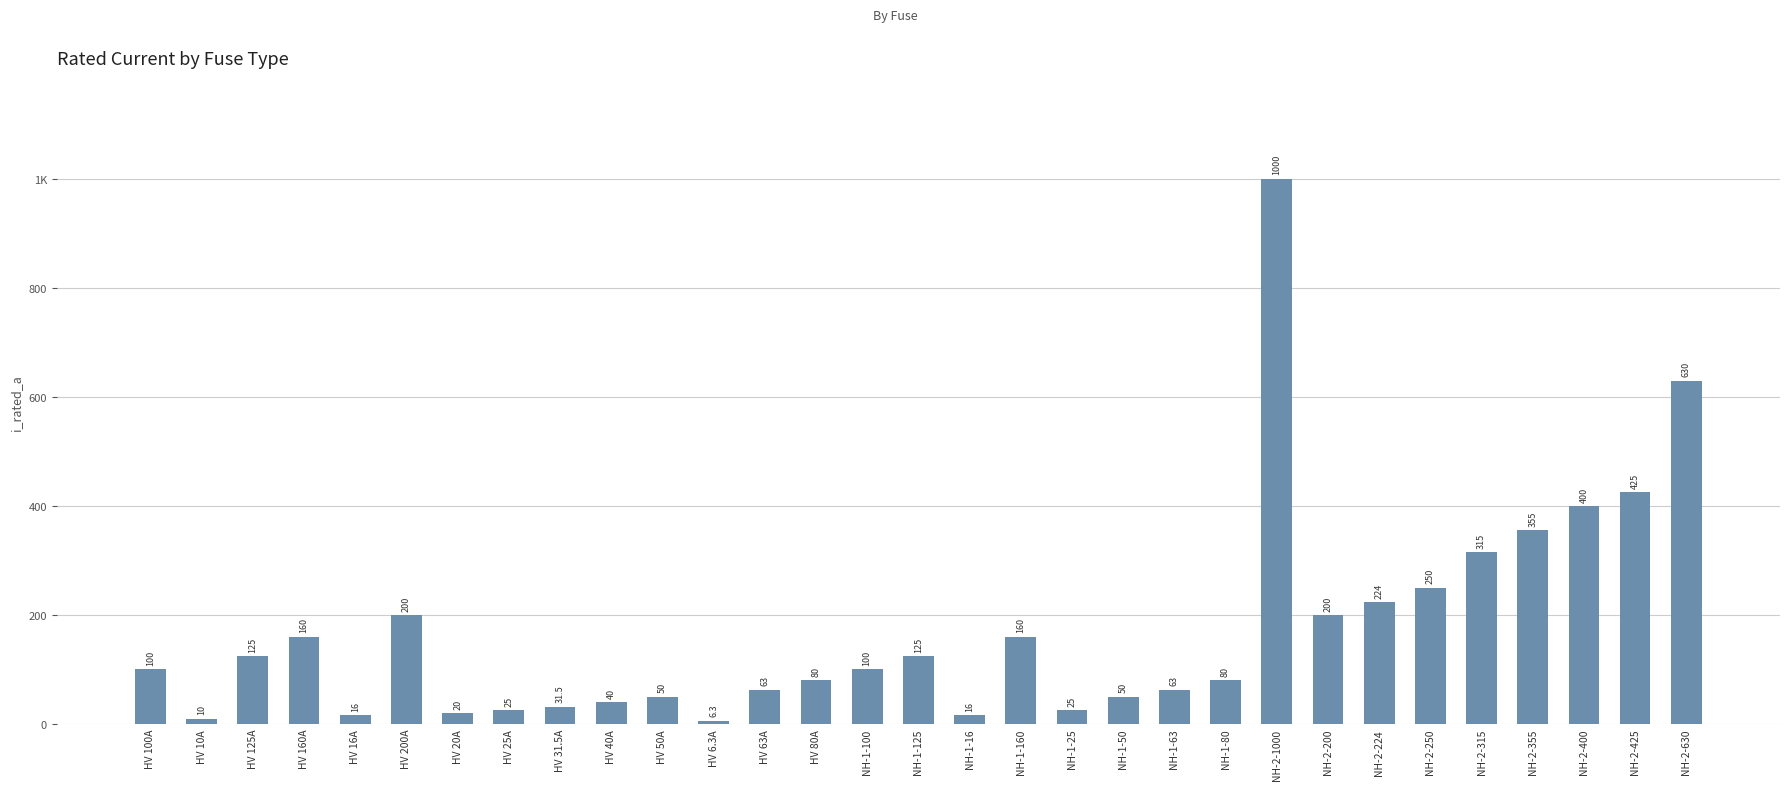

Are the bars horizontal?

No